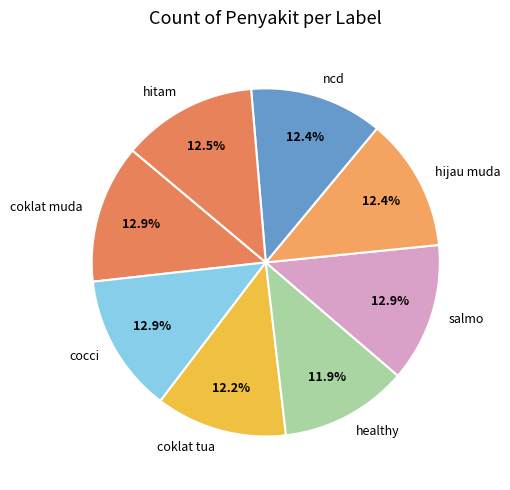

How many slices are in this pie chart?

8